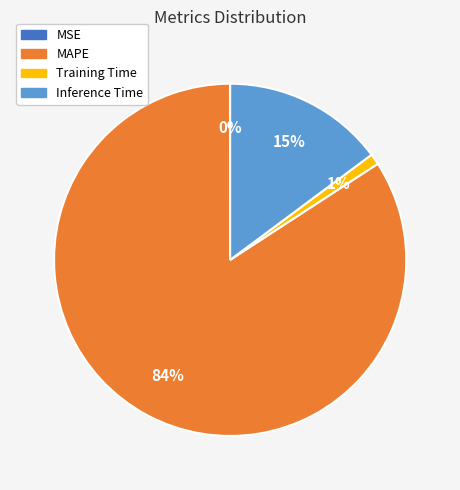

To the nearest percent, what is the difference between the largest and smallest slice percentages?

84%